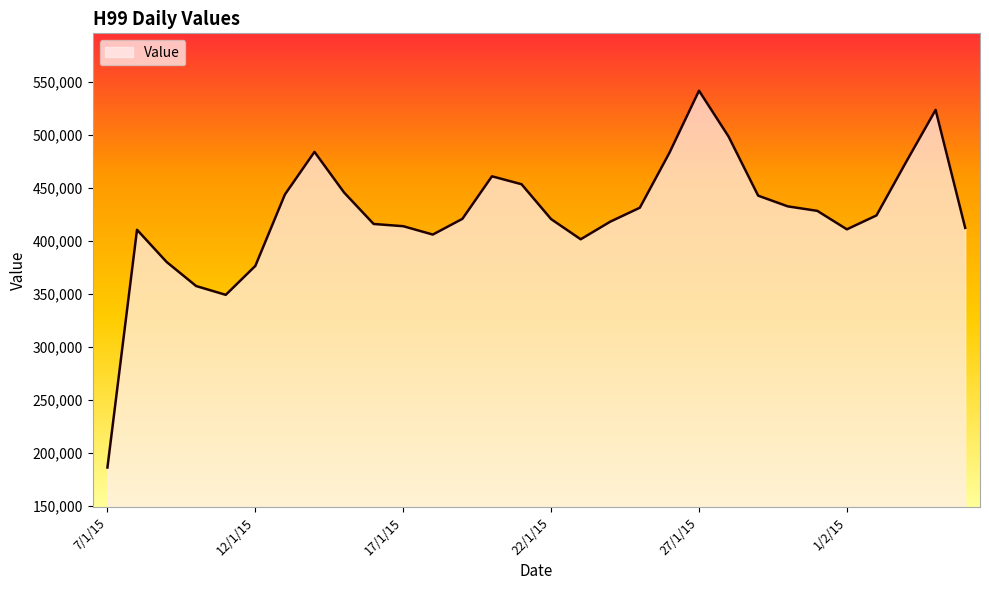

What is the difference between the maximum and minimum values?

355811